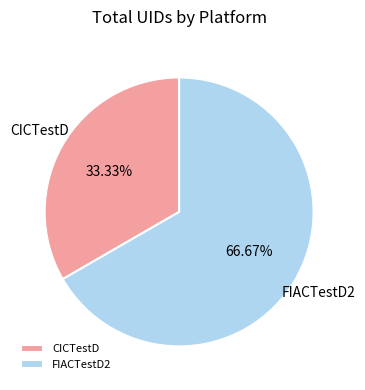

Rank the categories by value from lowest to highest.

CICTestD, FIACTestD2